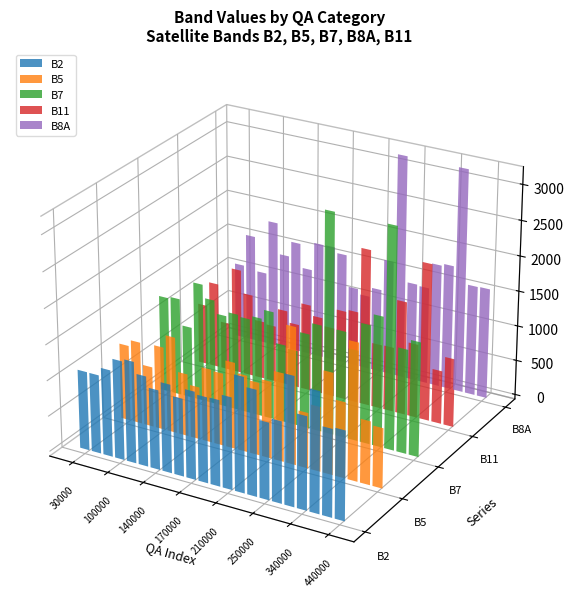

Which series has the widest spread of values?

B8A